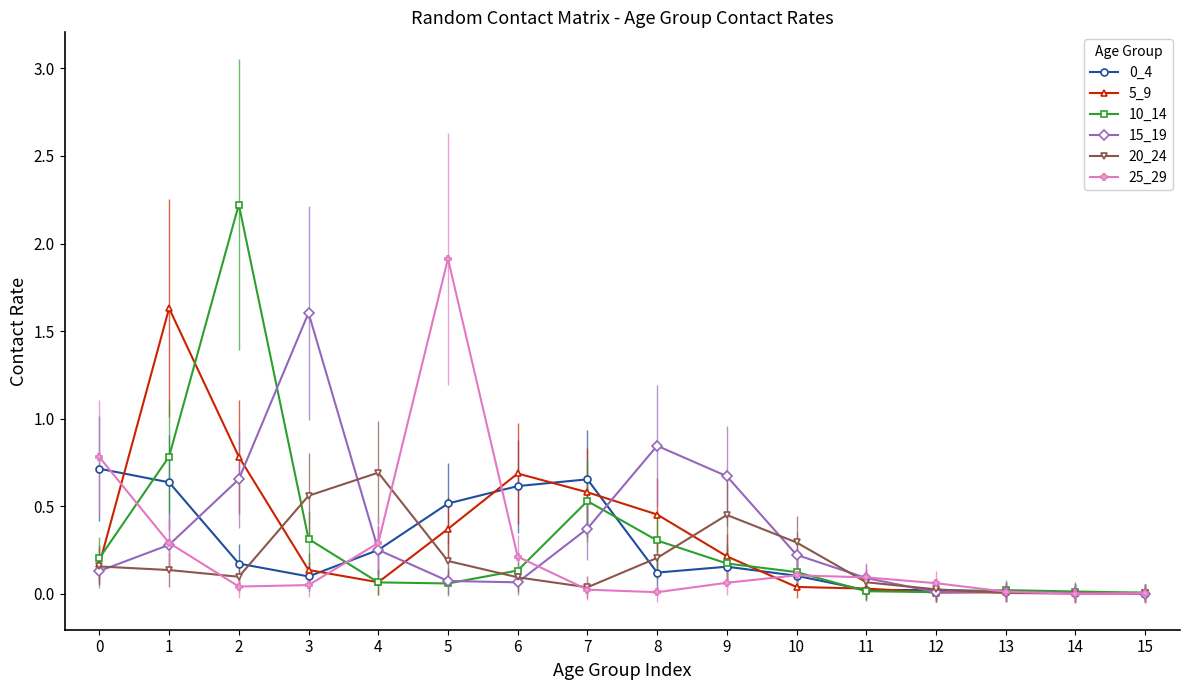

True or false: 10_14 has more than 1 interior local peaks.

True